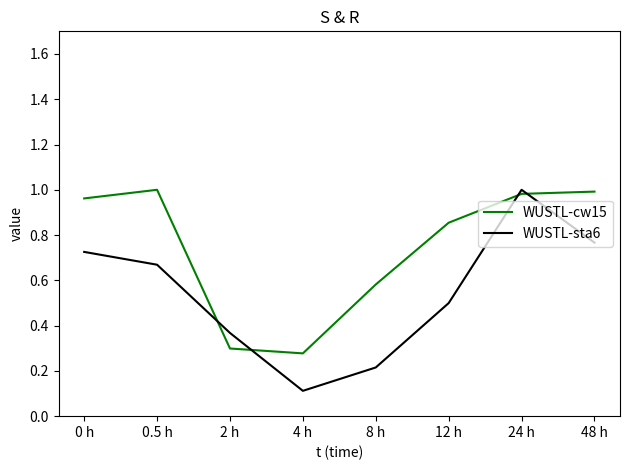

Is it true that WUSTL-sta6 equals 0.6 at 24 h?

False